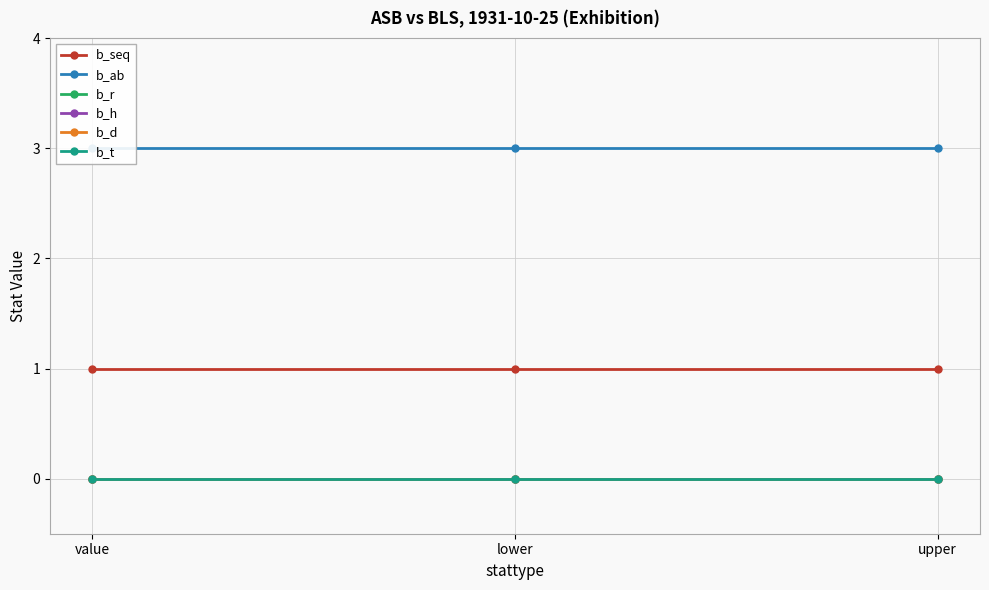

List the series in order of their peak value, lowest first.

b_r, b_h, b_d, b_t, b_seq, b_ab